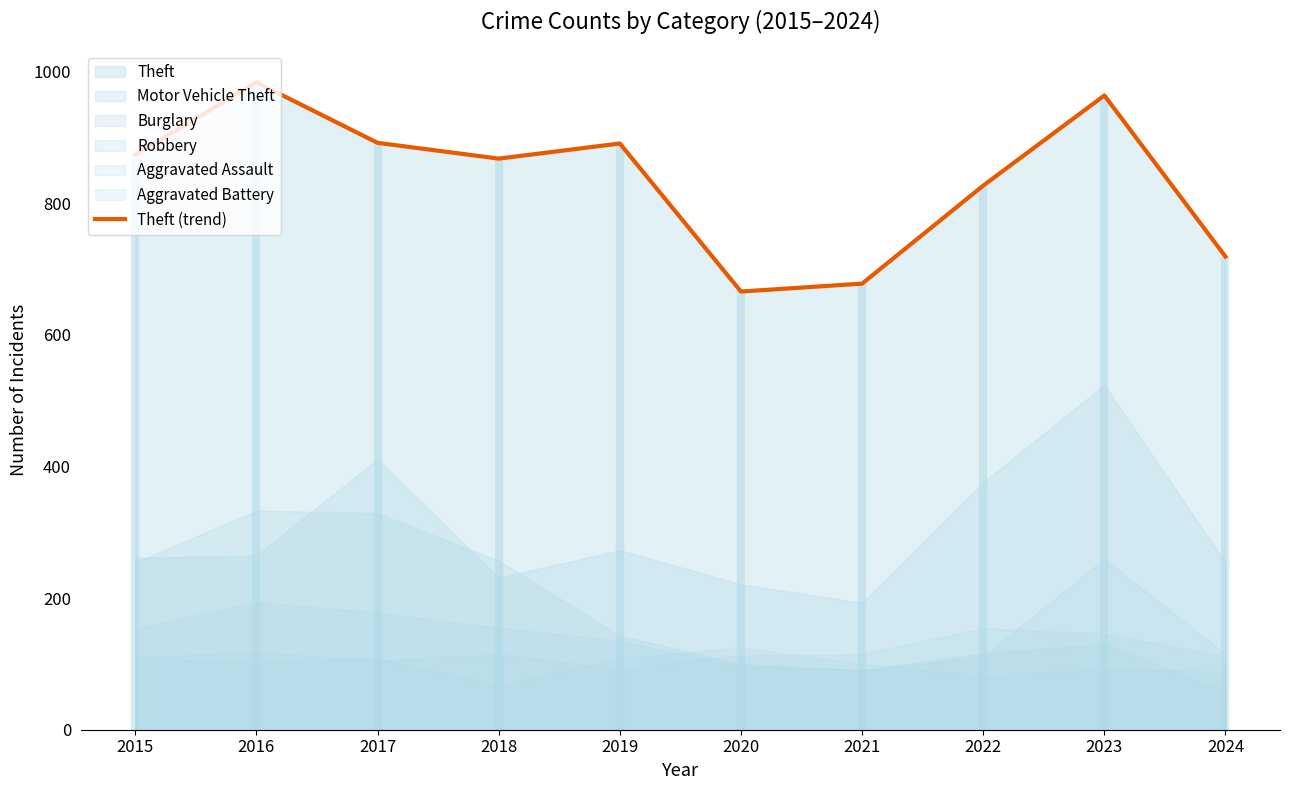

The value at 2018 is 868. True or false?

True